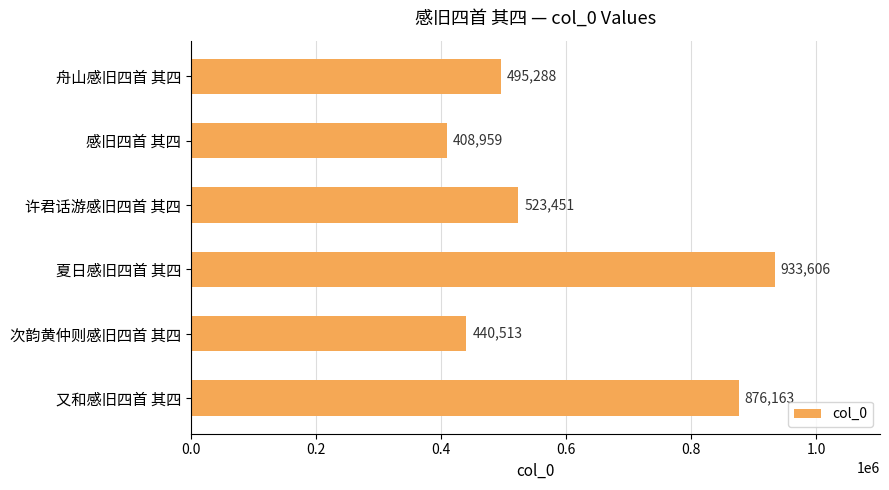

Are the bars horizontal?

Yes